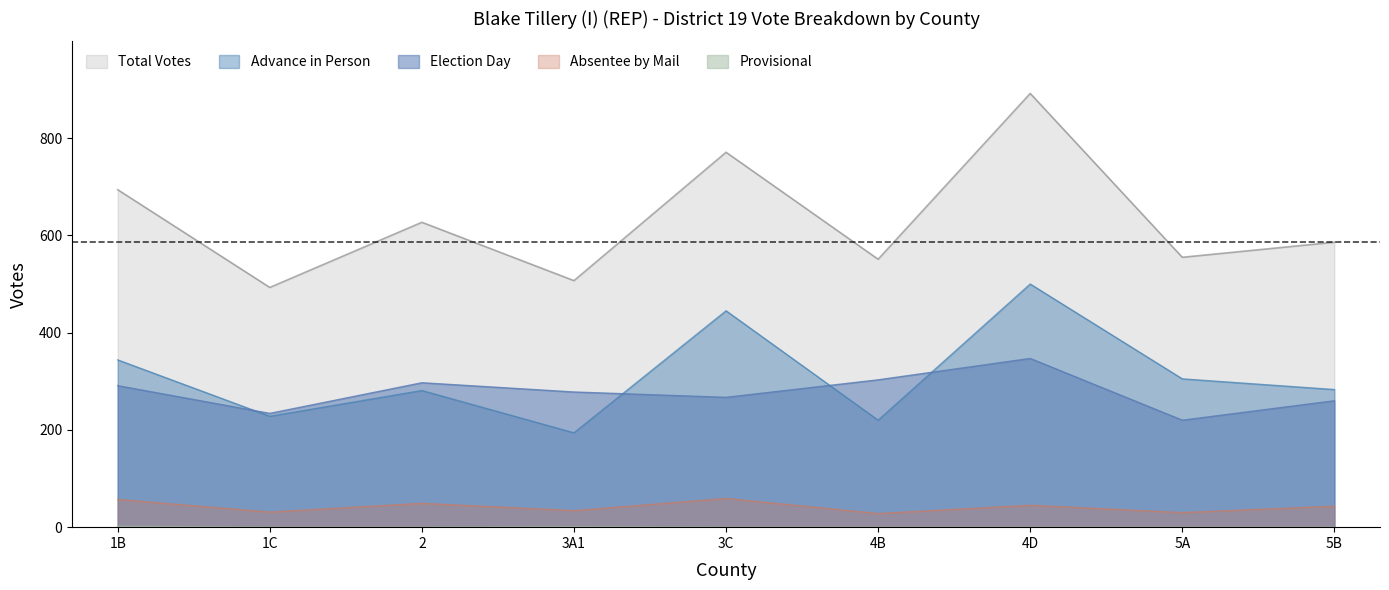

In Total Votes, how many points are higher than both neighbors (excluding endpoints)?

3